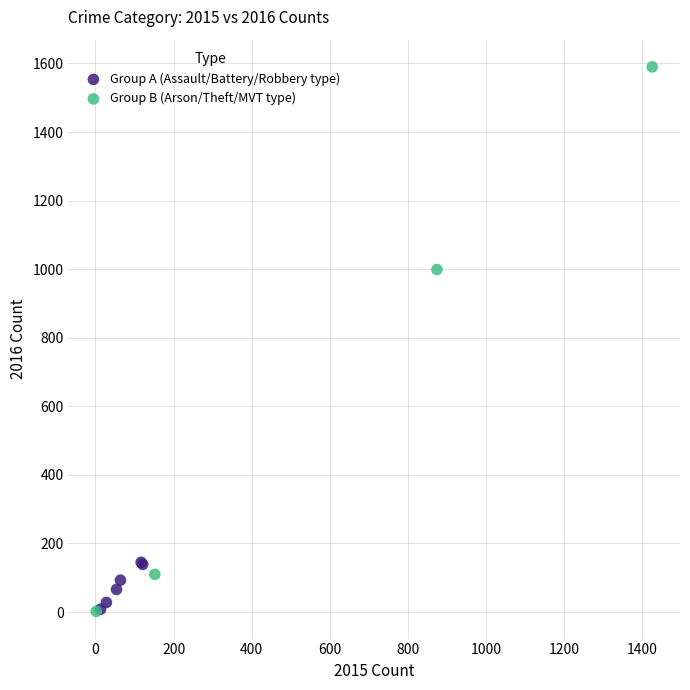

Which series contains the highest Y value?

Group B (Arson/Theft/MVT type)